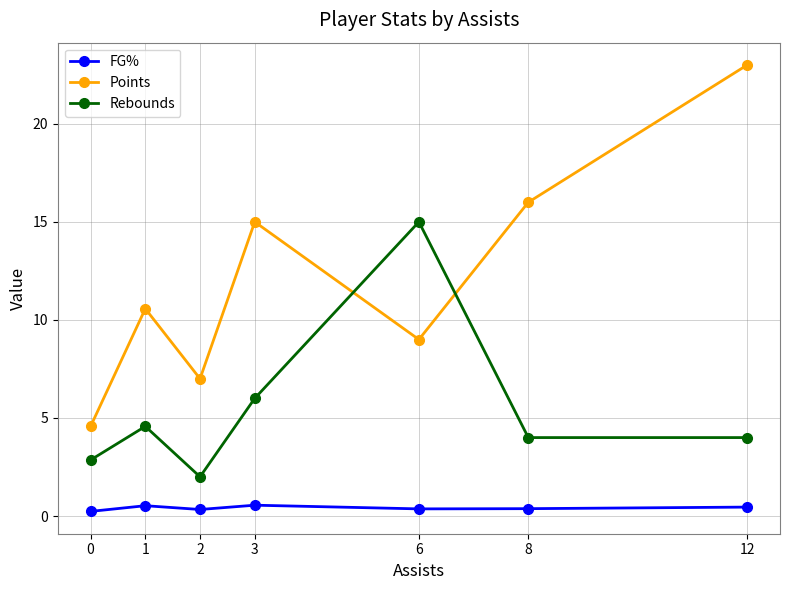

What is the minimum value for Rebounds?

2.0